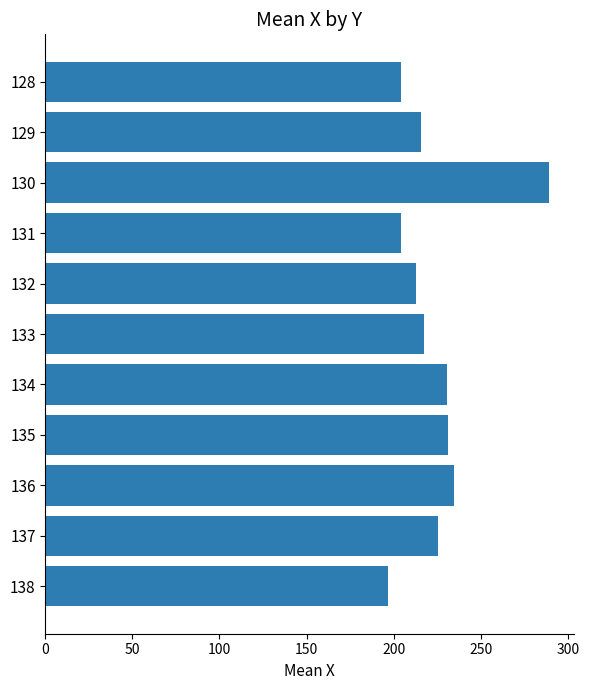

Is it true that the value at 132 is 91.8?

False